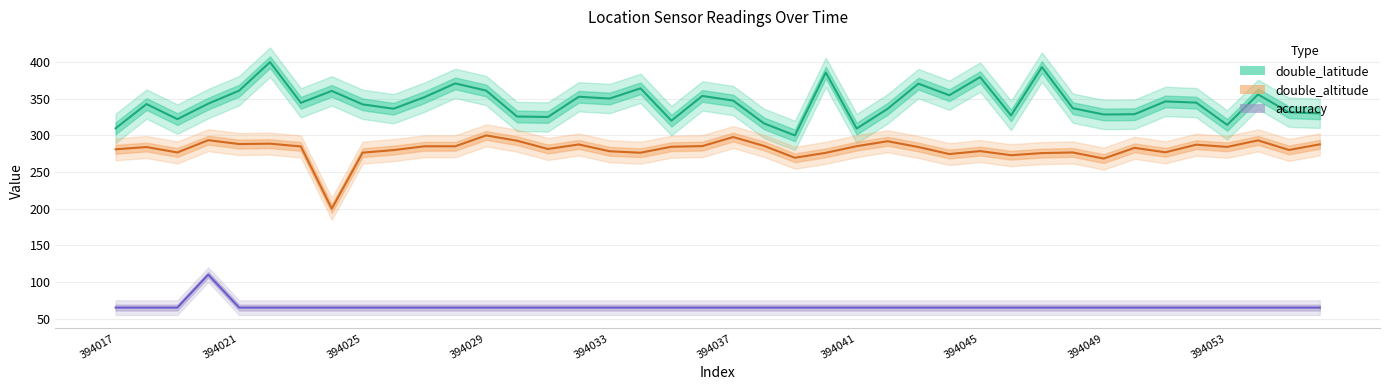

At which category is the sum across all series the highest?

394022